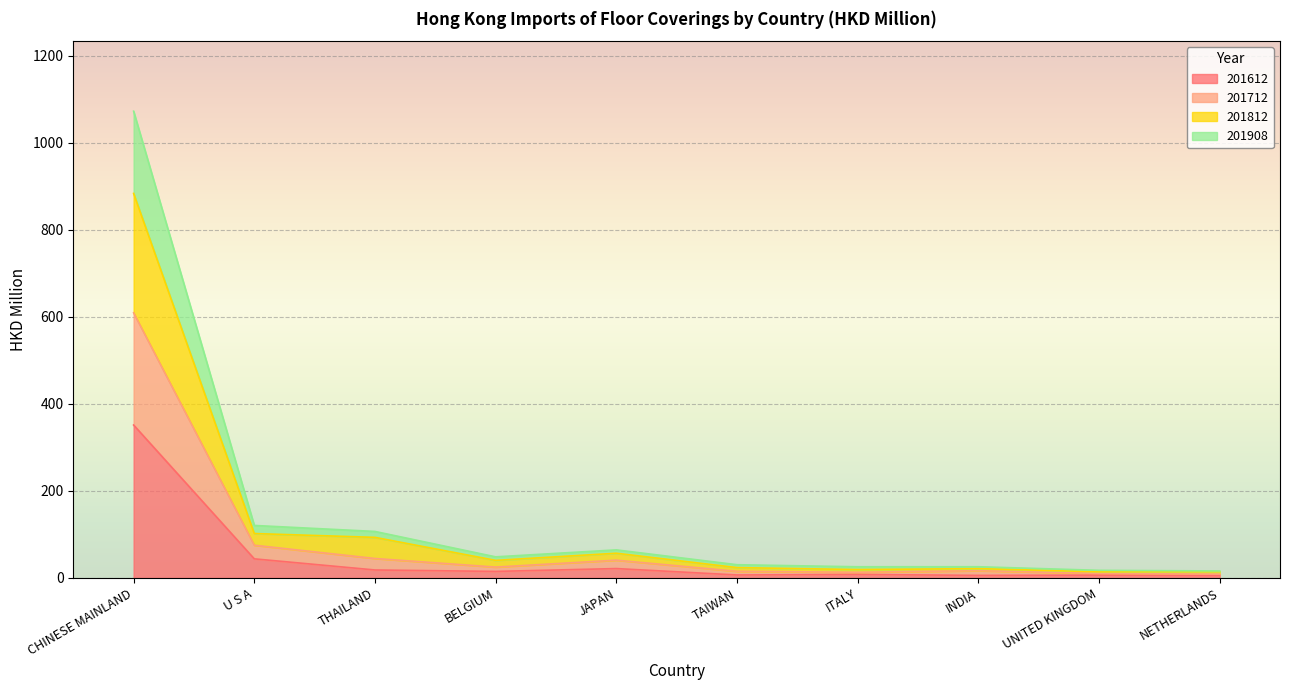

At which category is the sum across all series the highest?

CHINESE MAINLAND